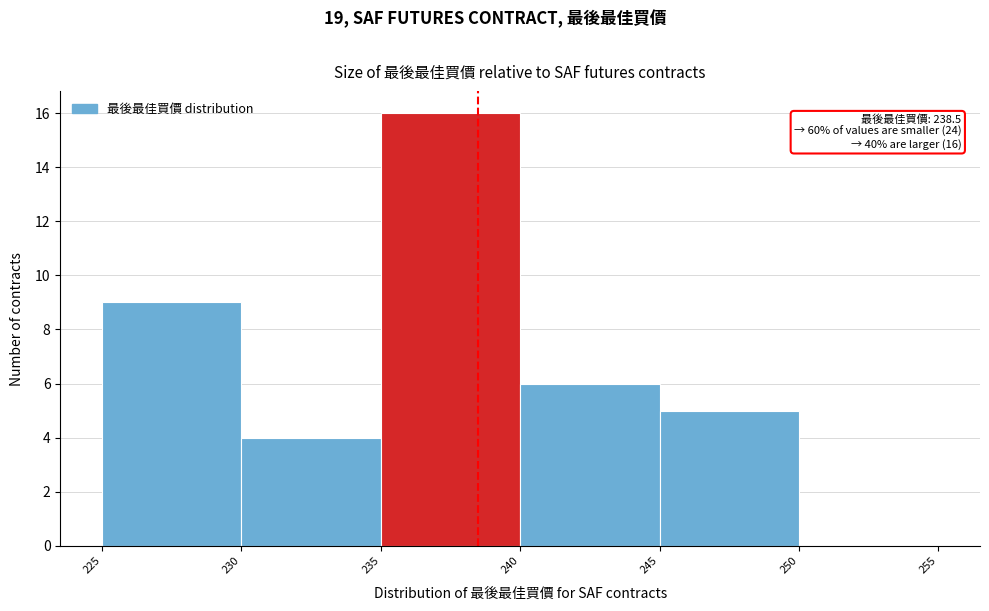

Over which range of the x-axis is the bar tallest?

235 to 240